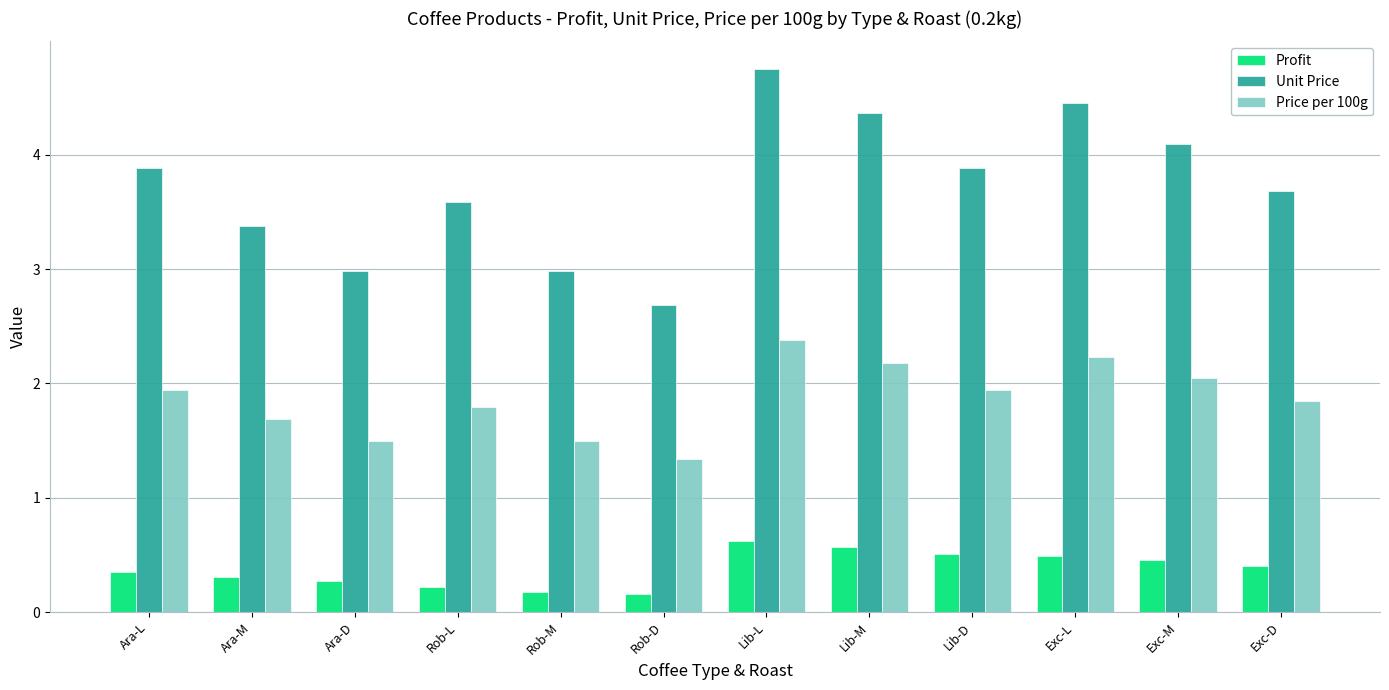

True or false: Profit has a value of 0.2 at Rob-M.

True